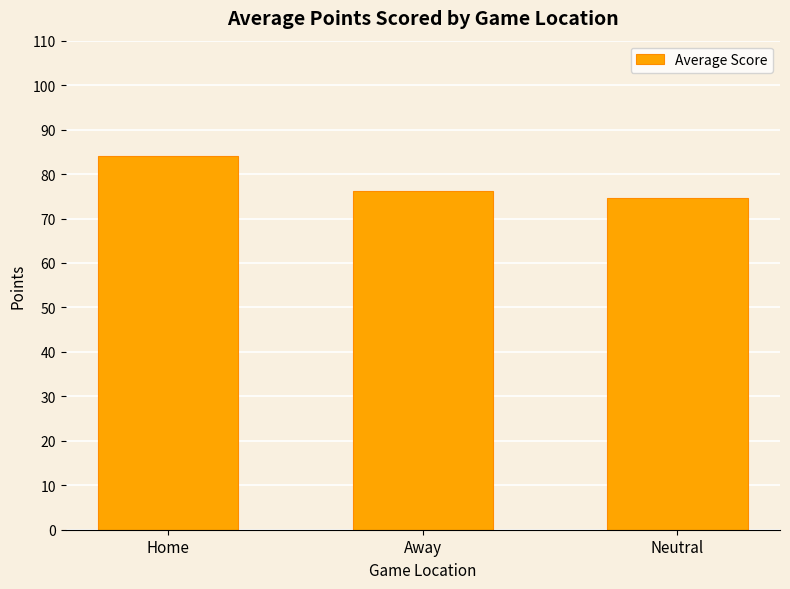

Is it true that the value at Home is 84.0?

True